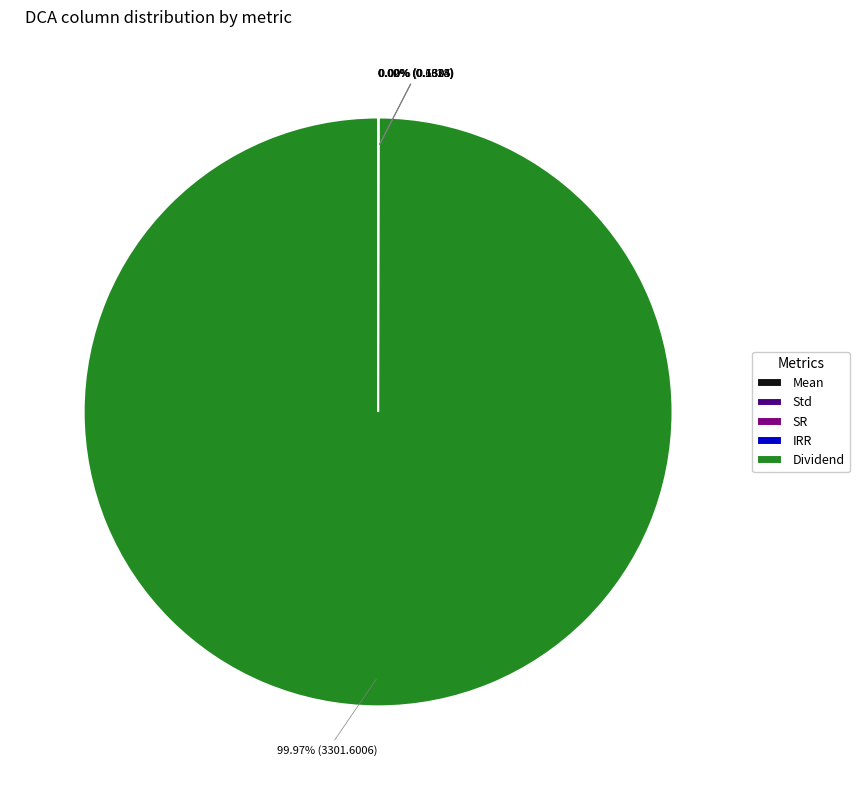

Is there any slice that represents more than half of the pie?

Yes